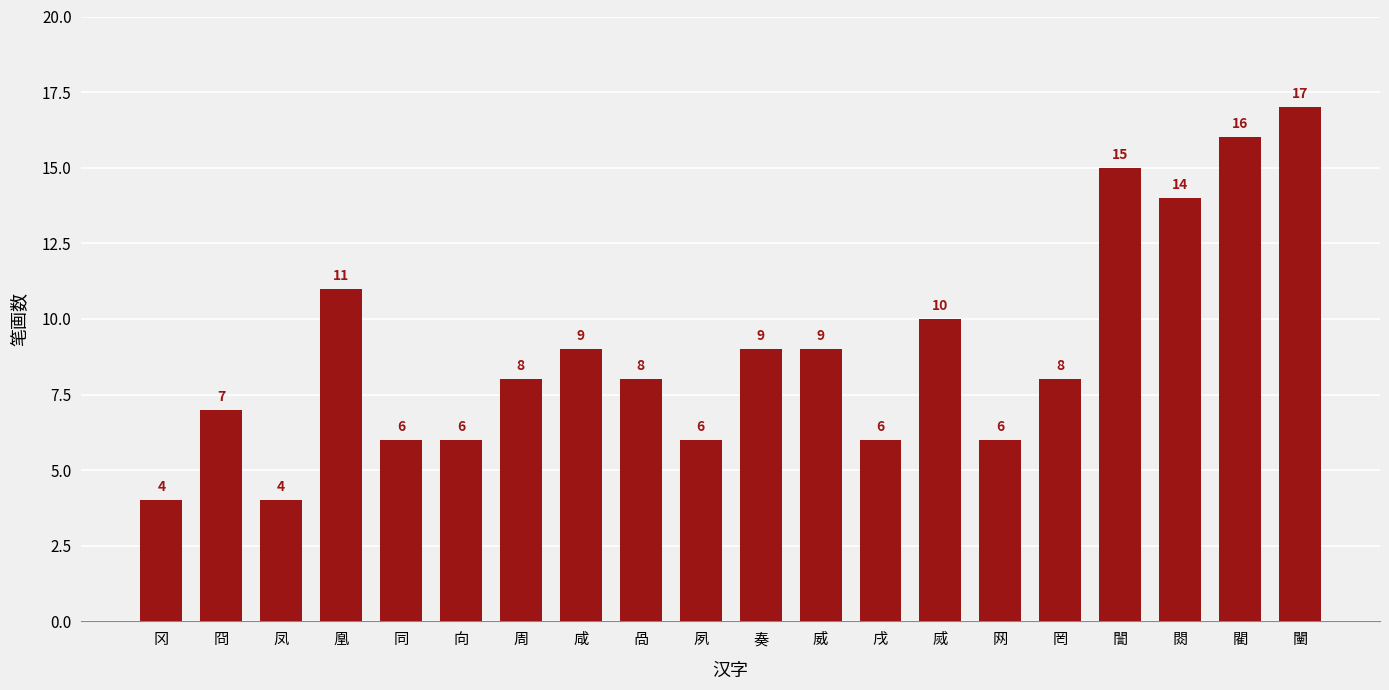

At which label does the data first exceed 8?

凰